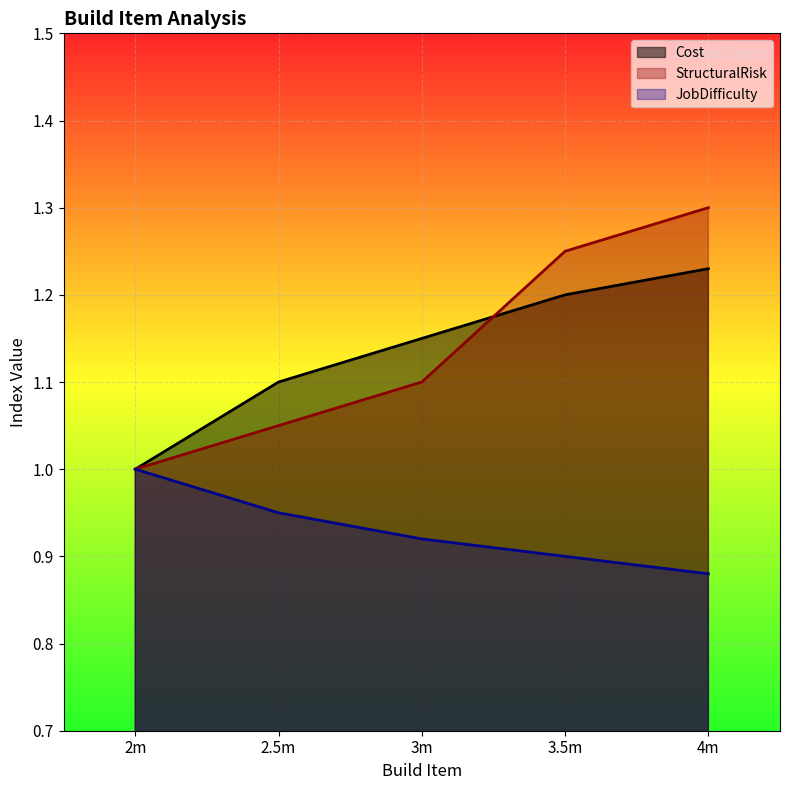

List the labels in order of JobDifficulty value, largest first.

2m, 2.5m, 3m, 3.5m, 4m